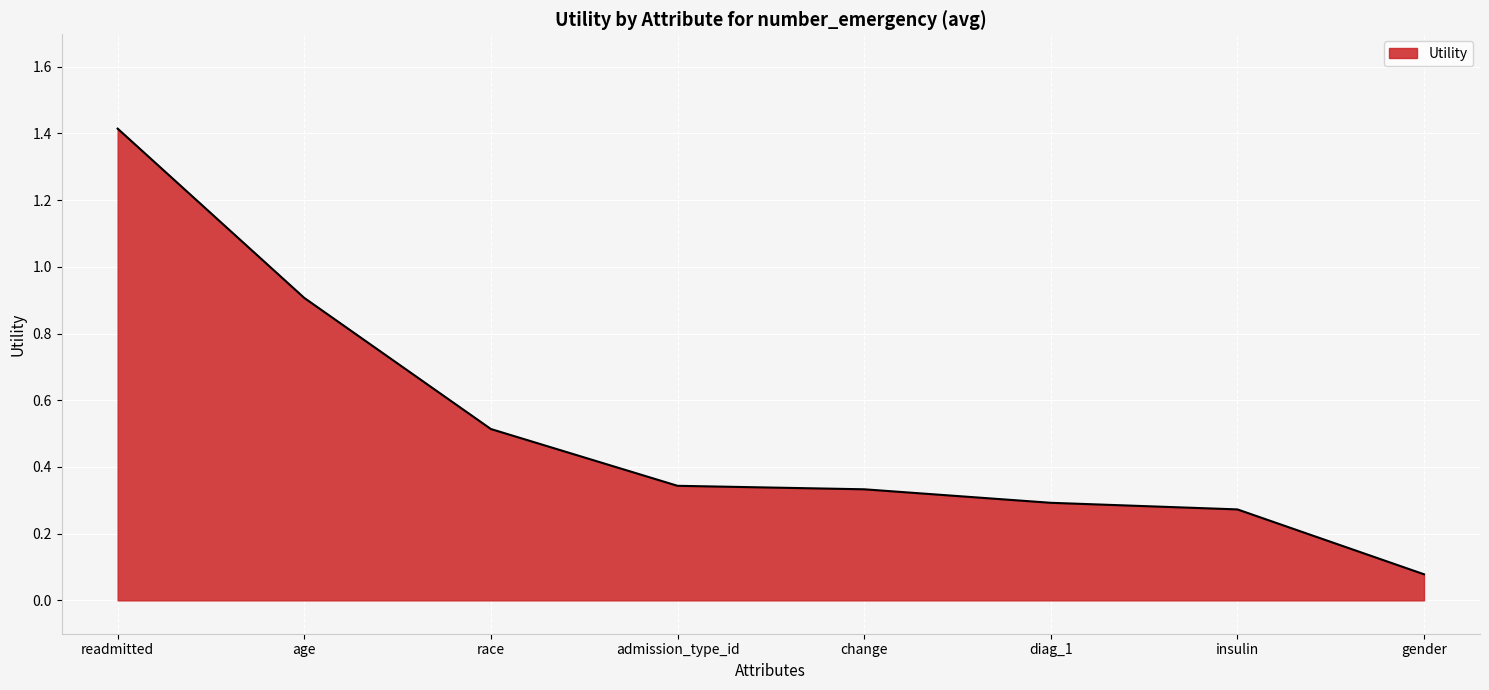

What position from the left is gender?

8